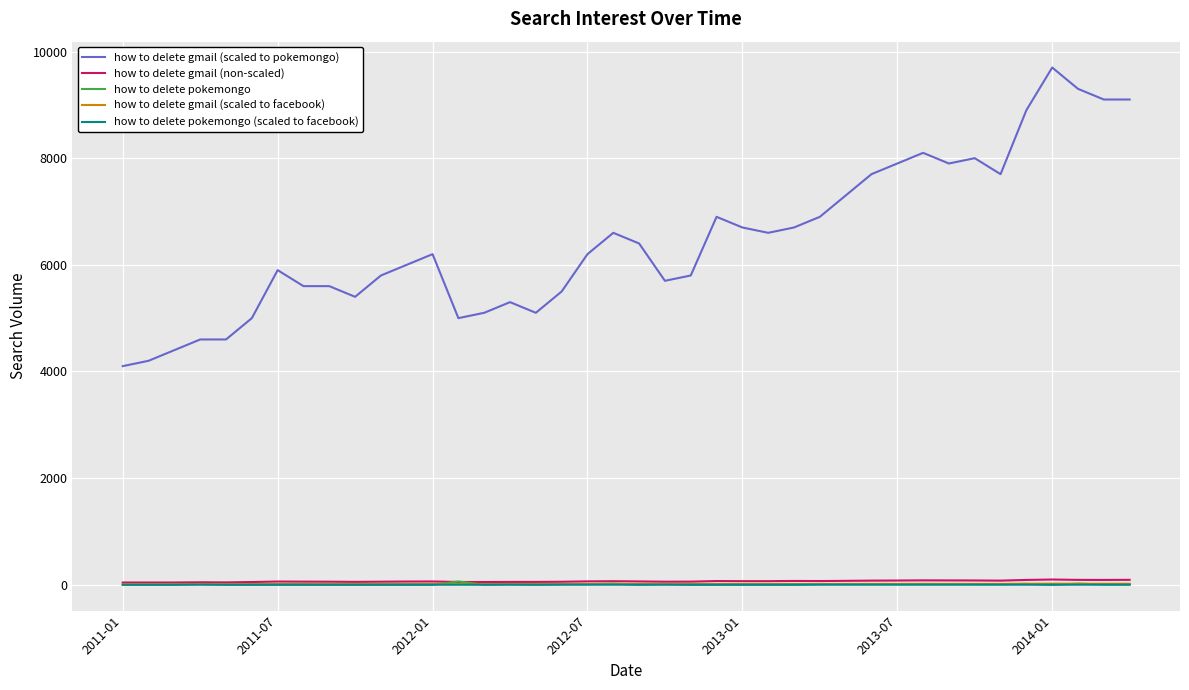

Which series has the largest total across all categories?

how to delete gmail (scaled to pokemongo)